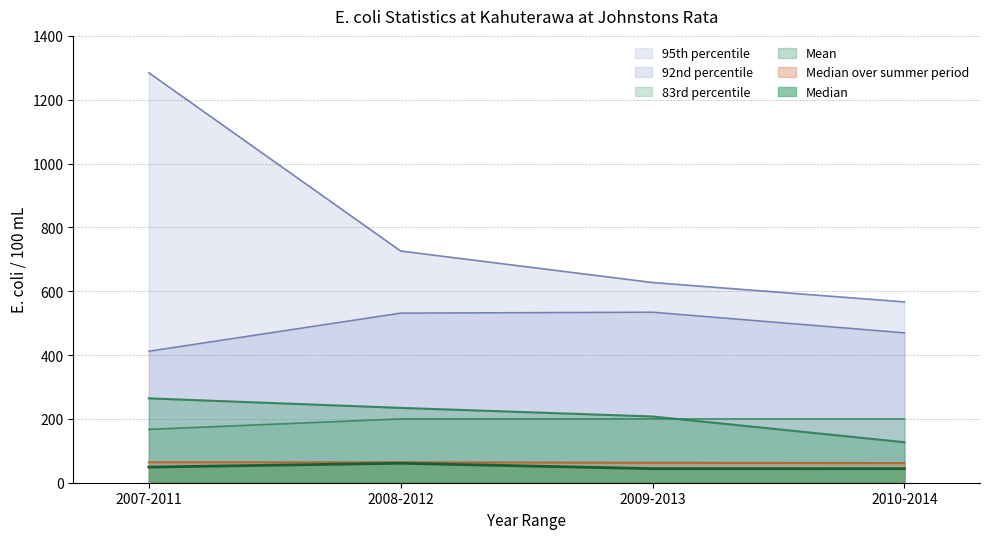

True or false: 92nd percentile and 83rd percentile cross at least once.

False